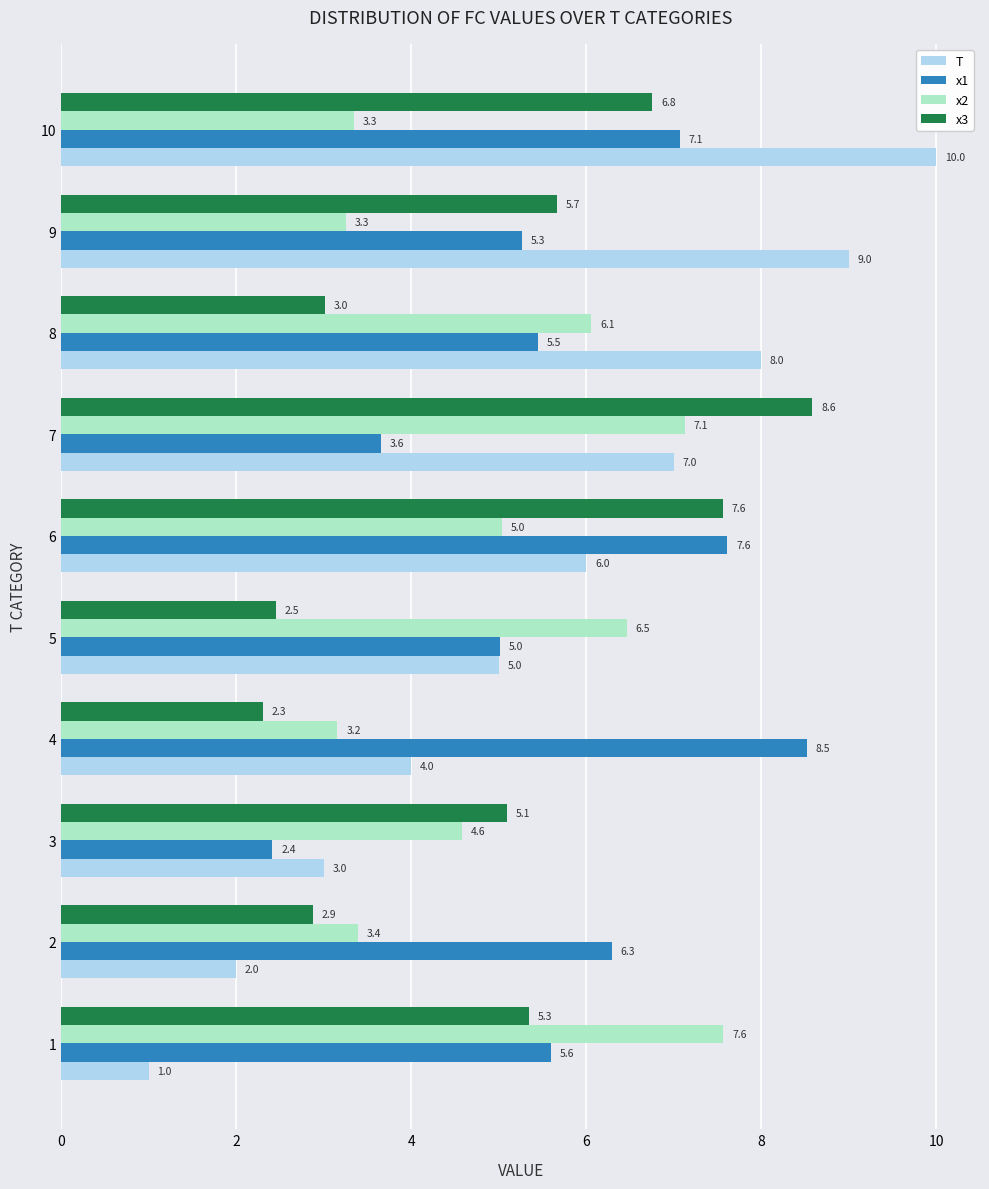

What is the lowest value of the x2 series?

3.2